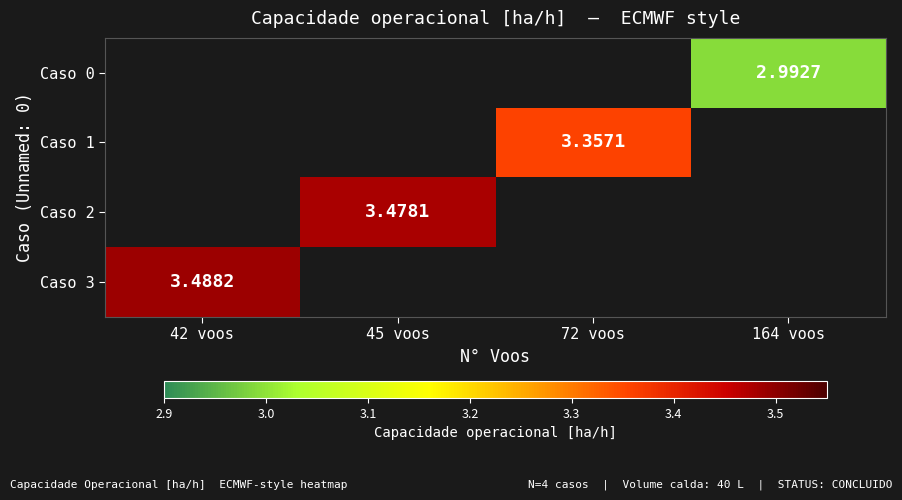

Is the value of Caso 2 at 45 voos greater than the value of Caso 3 at 42 voos?

No